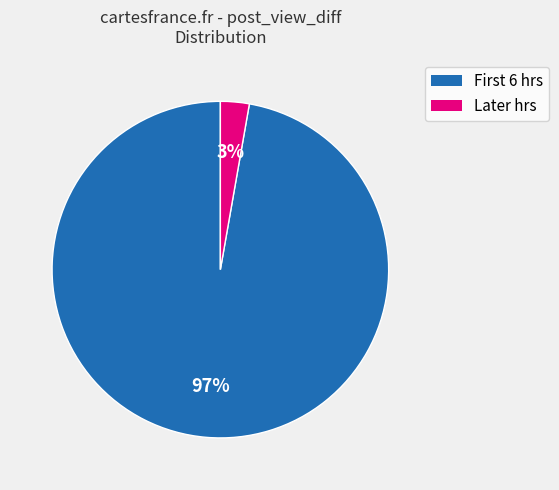

Does any single category account for the majority?

Yes